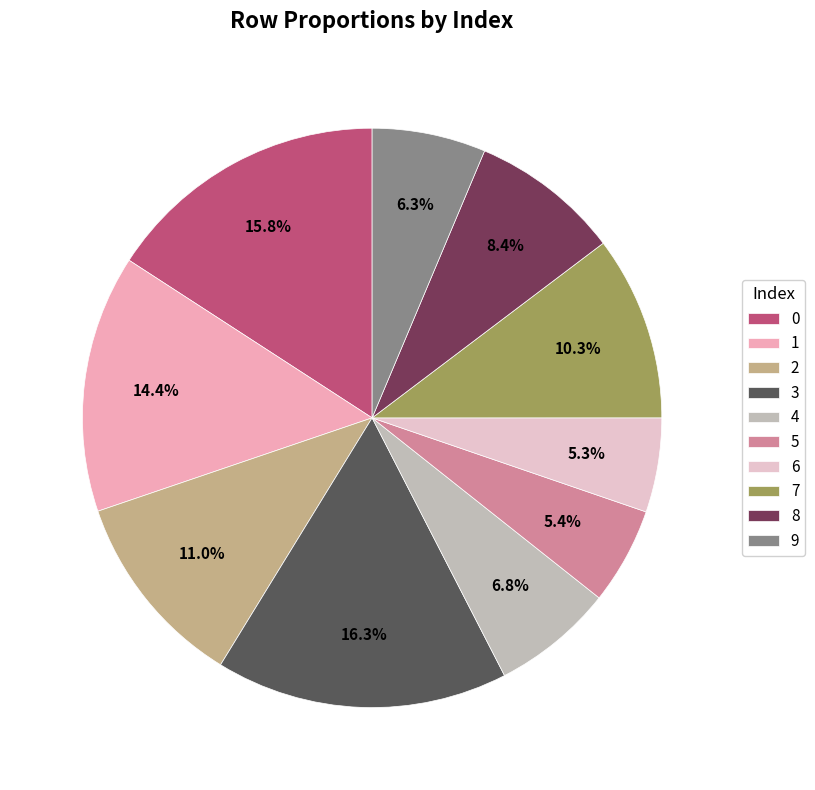

Is the sum of 1 and 3 greater than half?

No